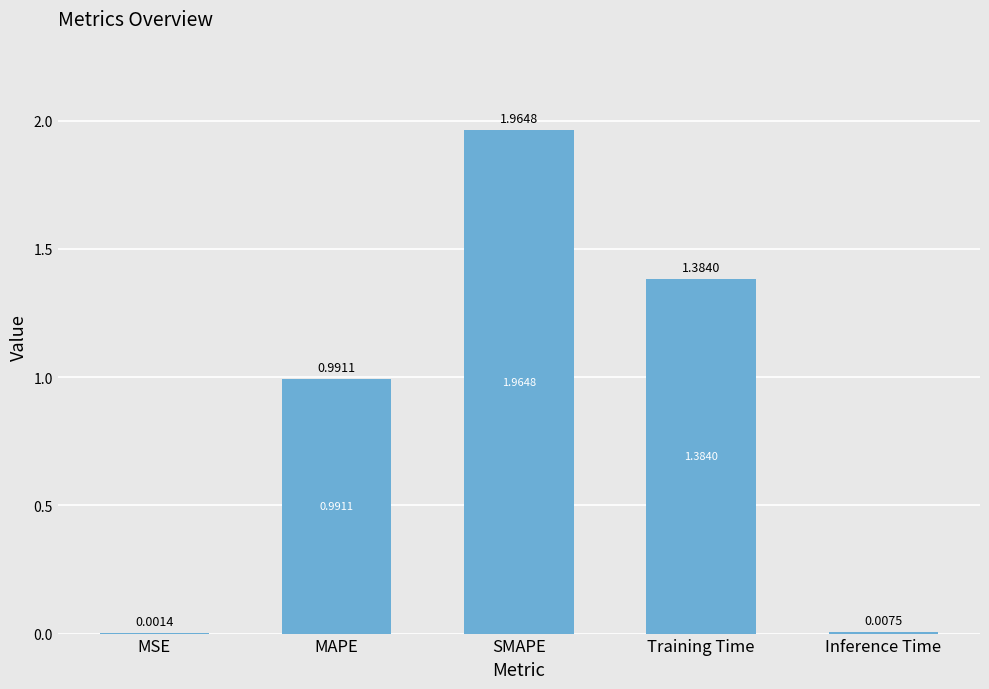

At which label is the value closest to 0?

MSE